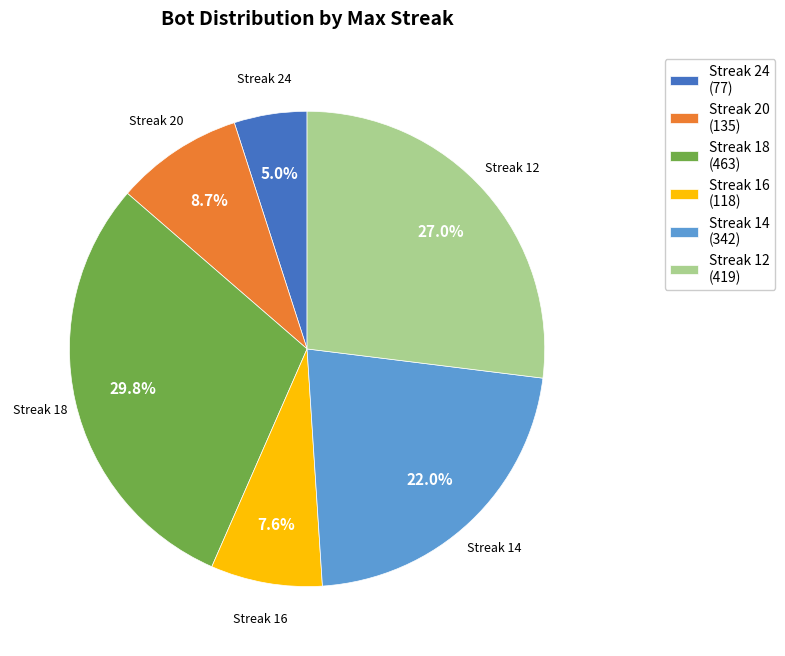

How many slices are in this pie chart?

6